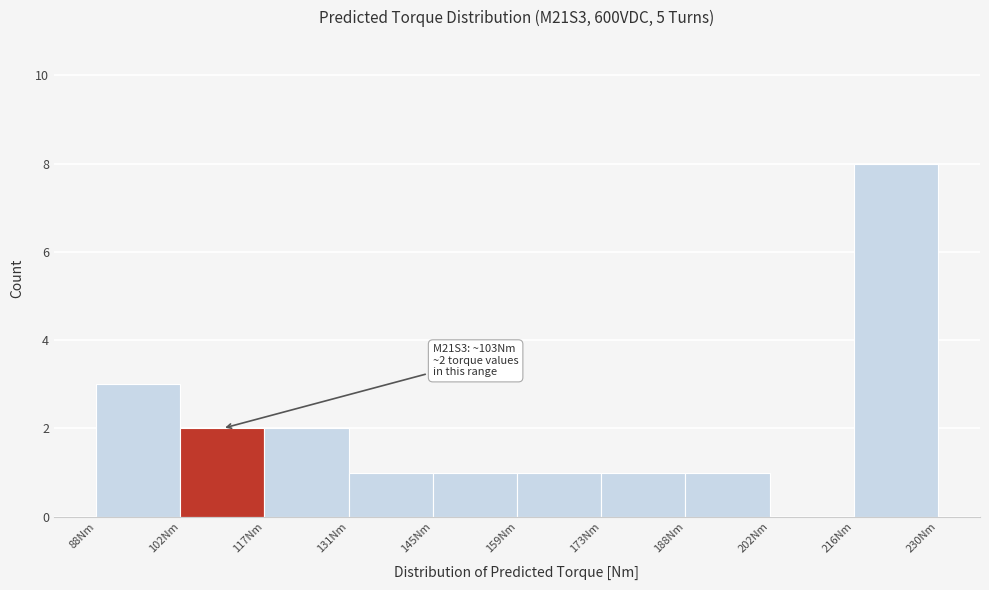

Over which range of the x-axis is the bar tallest?

216 to 230